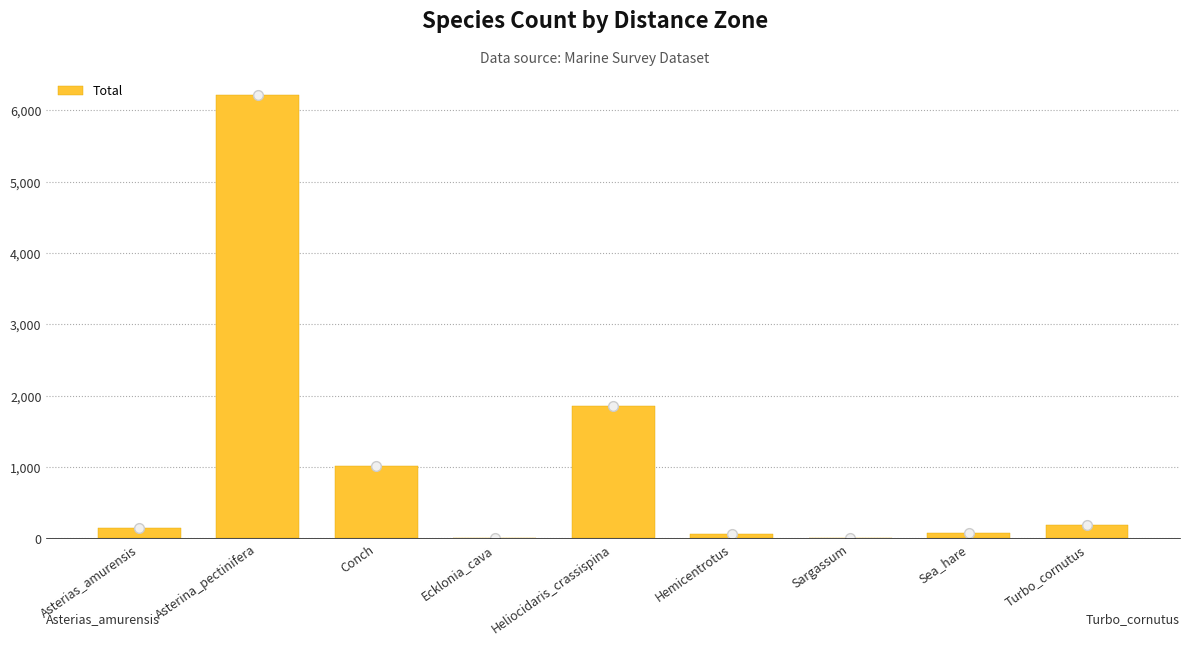

Reading left to right, what are all the values shown in this chart?

140	6208	1011	0	1854	53	5	80	191